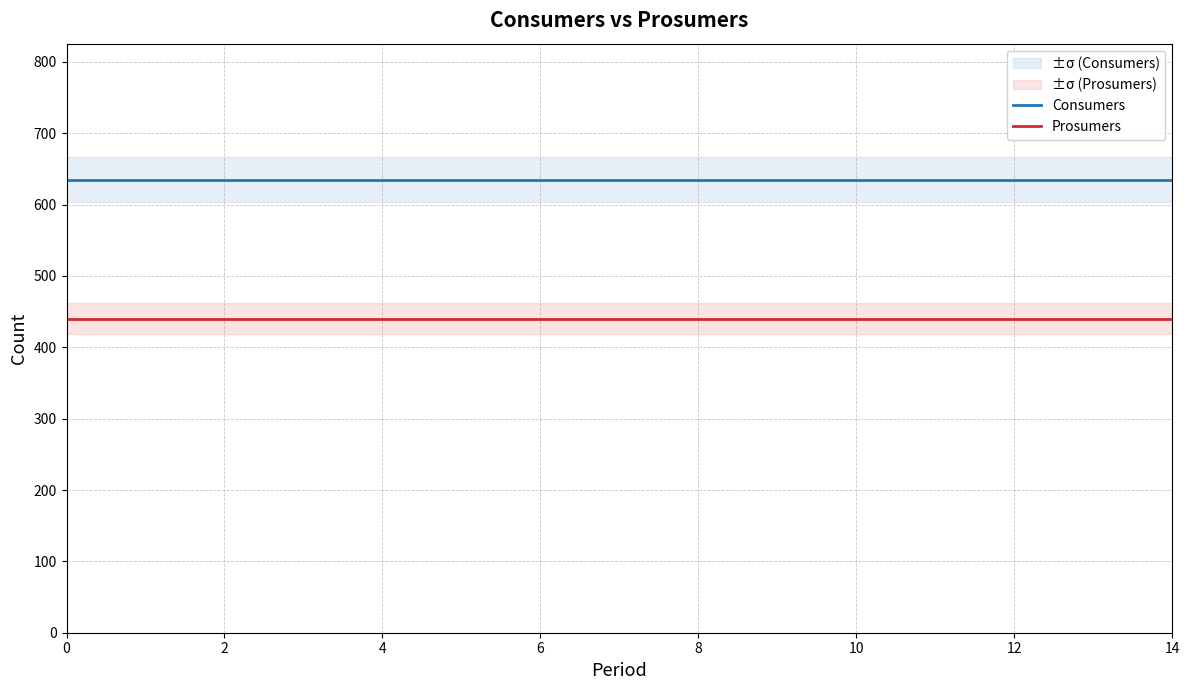

Is the value of Consumers at 8 greater than the value of Prosumers at 12?

Yes